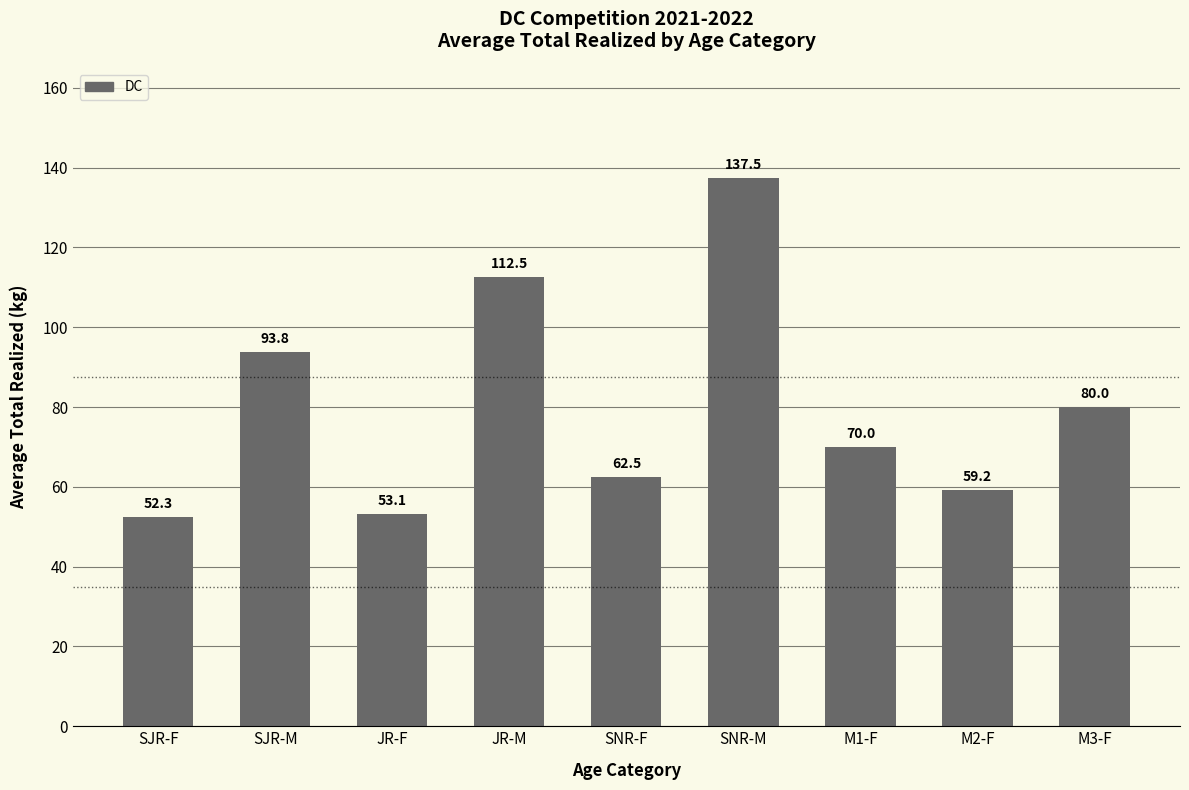

Which category has the lowest value across all series?

SJR-F